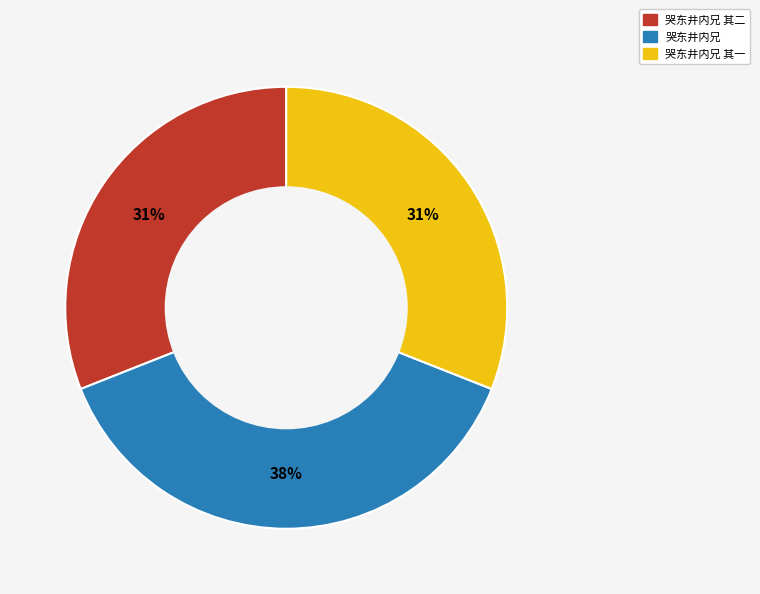

To the nearest percent, what is the average slice percentage?

33%